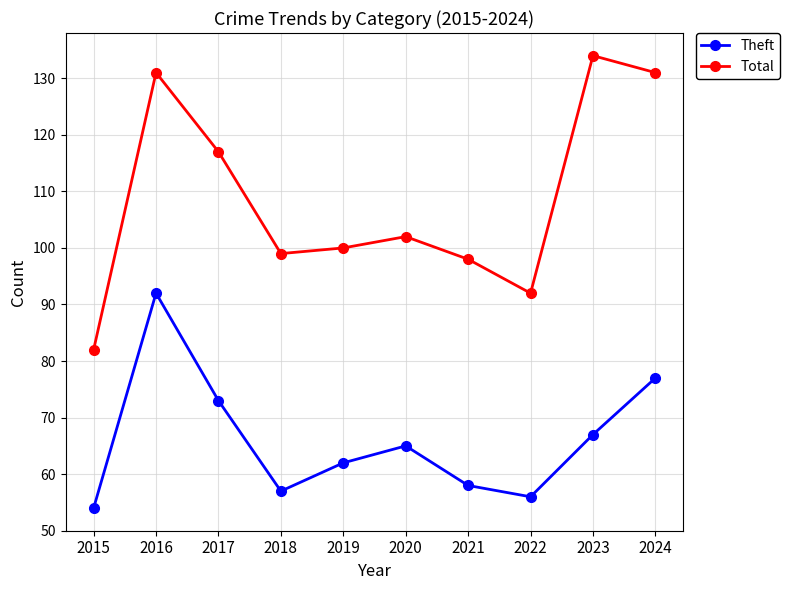

Reading right to left, what are all the values shown in this chart?

Theft: 2024=77	2023=67	2022=56	2021=58	2020=65	2019=62	2018=57	2017=73	2016=92	2015=54
Total: 2024=131	2023=134	2022=92	2021=98	2020=102	2019=100	2018=99	2017=117	2016=131	2015=82